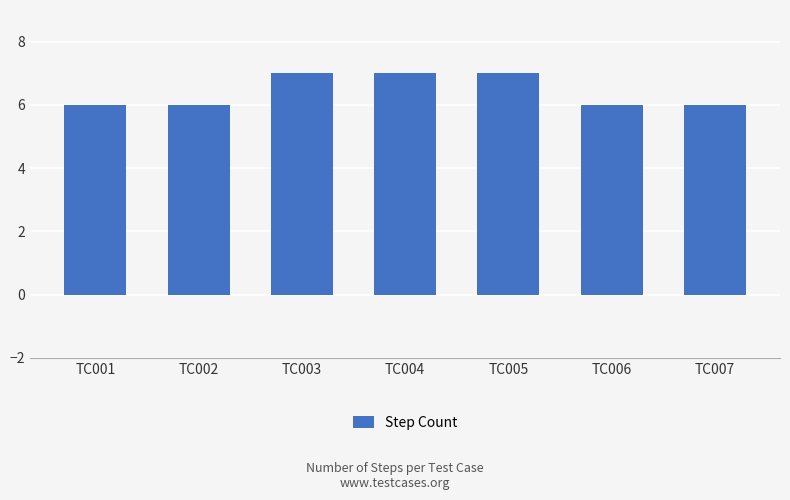

What is the greatest value displayed?

7